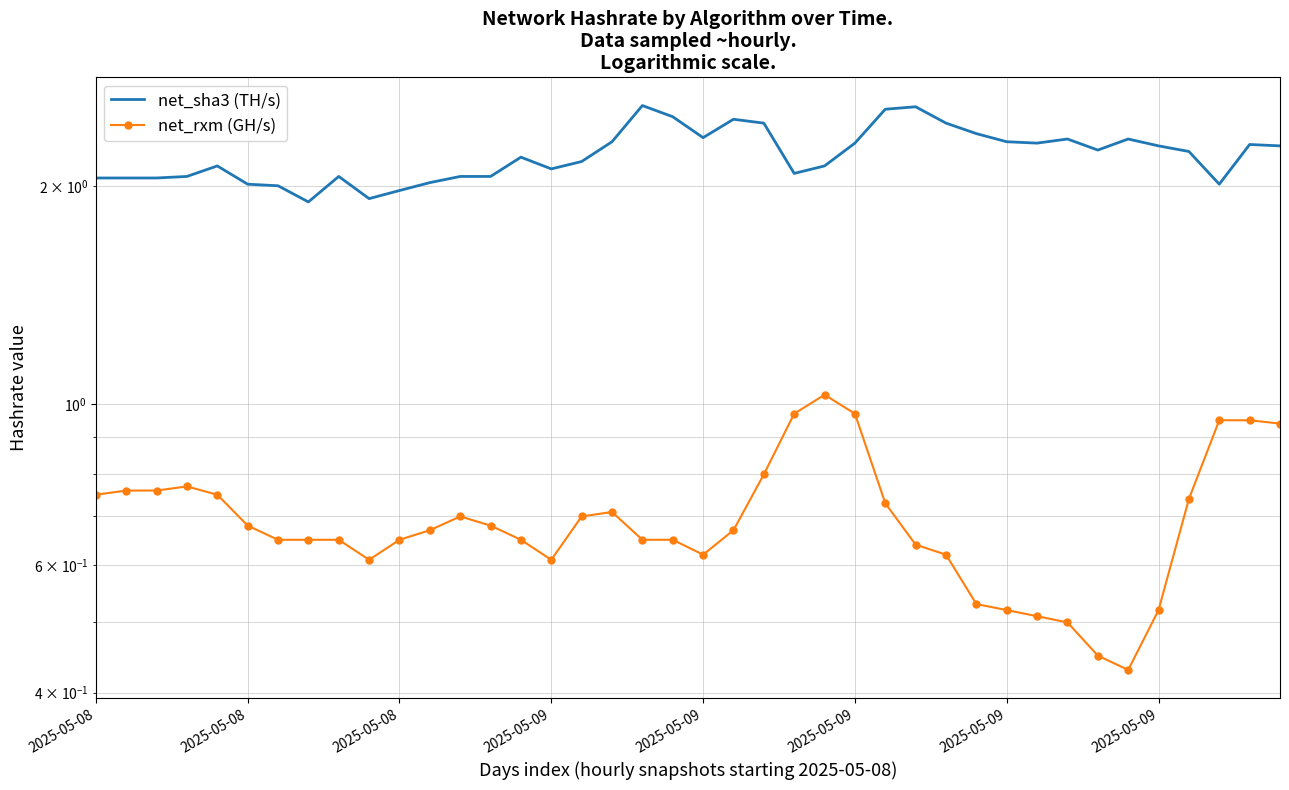

What is the label of the 19th point from the left?

18